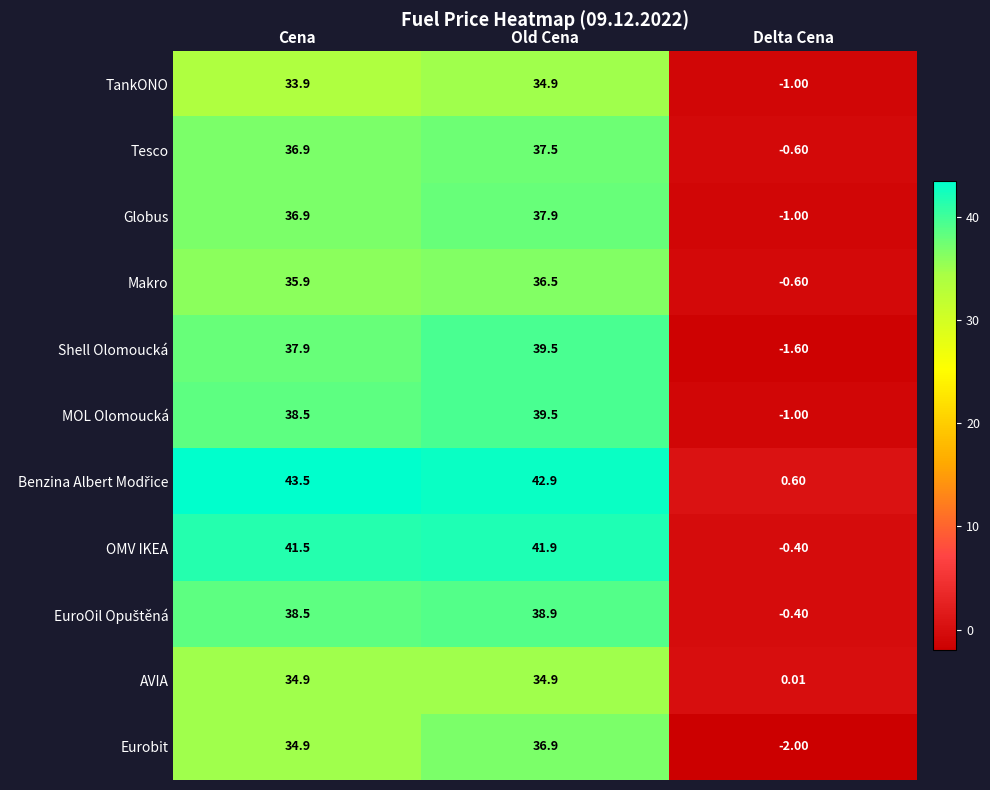

Between Cena and Old Cena, which series saw the biggest shift?

Eurobit